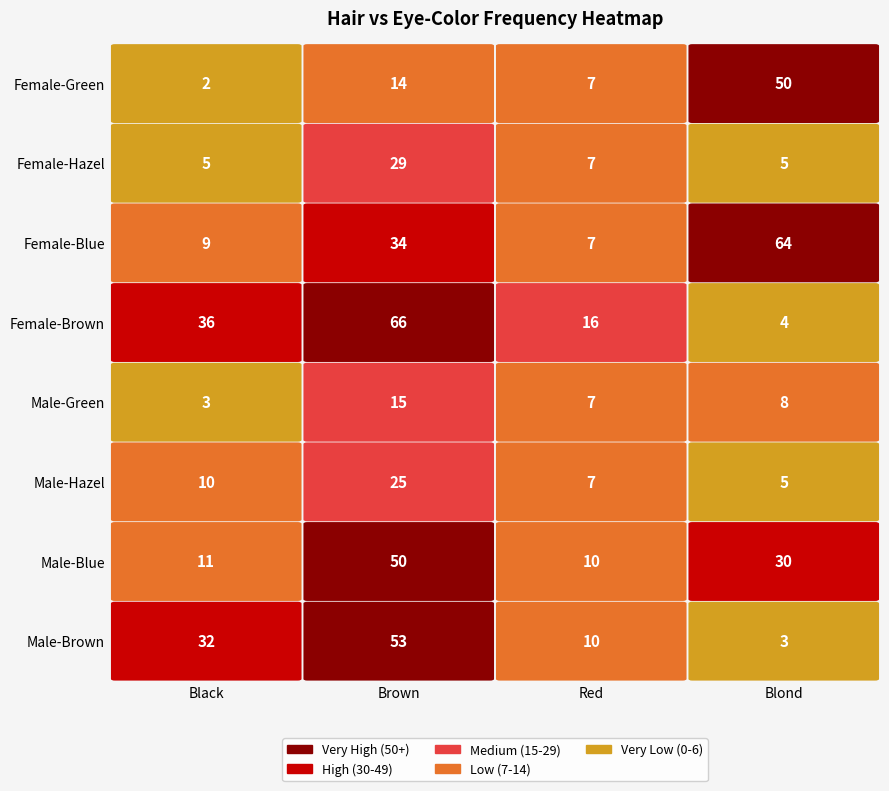

What is the average value of the Brown series?

36